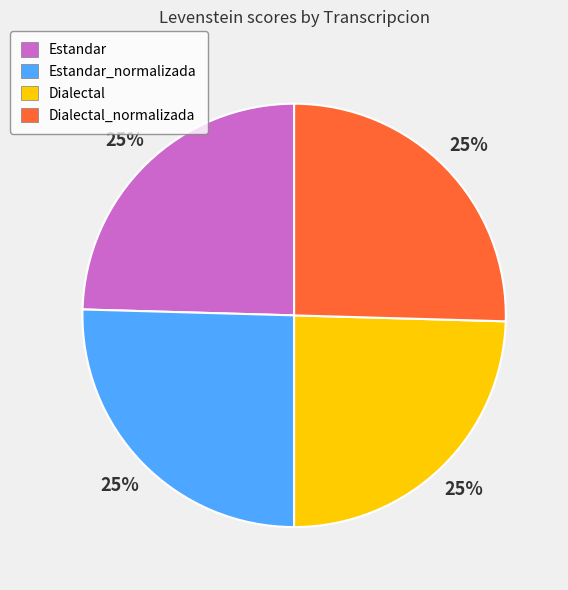

Is there a majority slice in this chart?

No